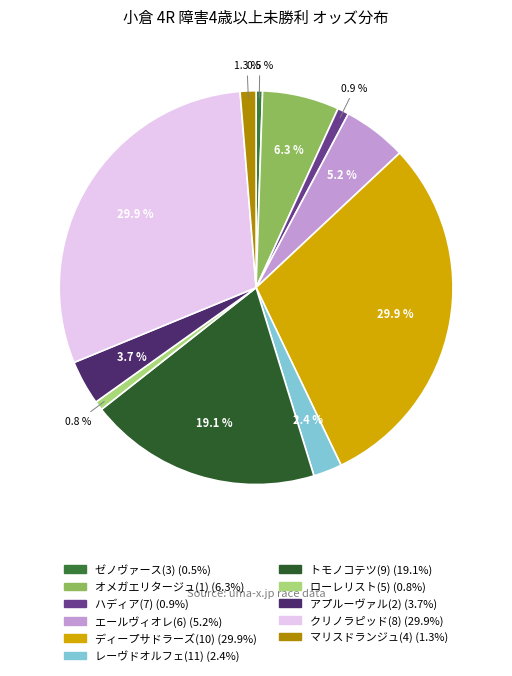

Is it true that クリノラピッド(8) is 30% of the pie?

True